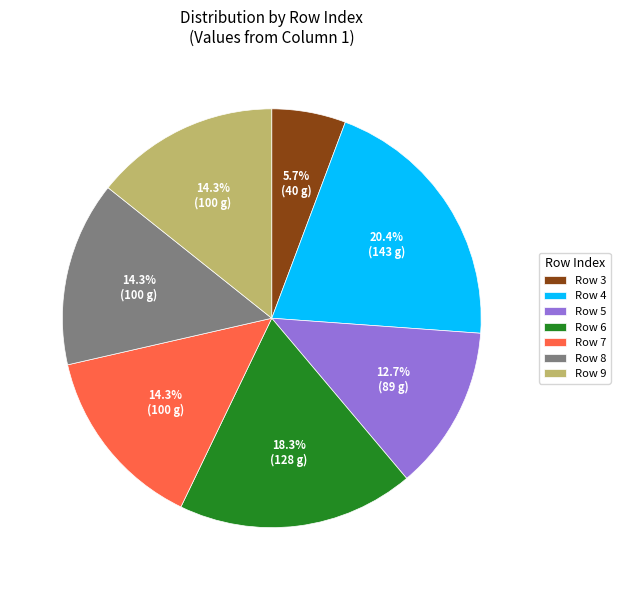

Is there any slice that represents more than half of the pie?

No